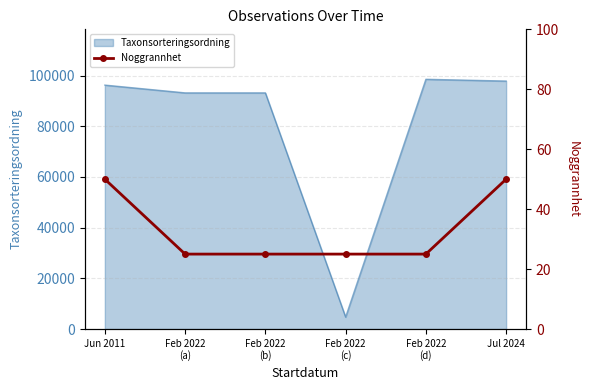

What is the label of the 1st point from the left?

Jun 2011